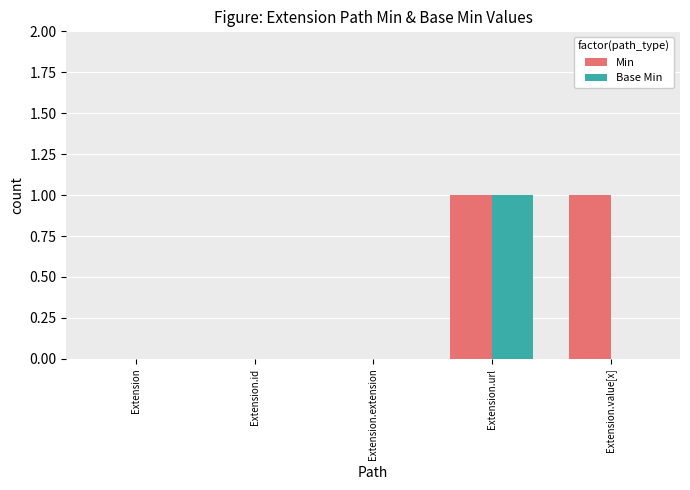

Which series has the largest total across all categories?

Min